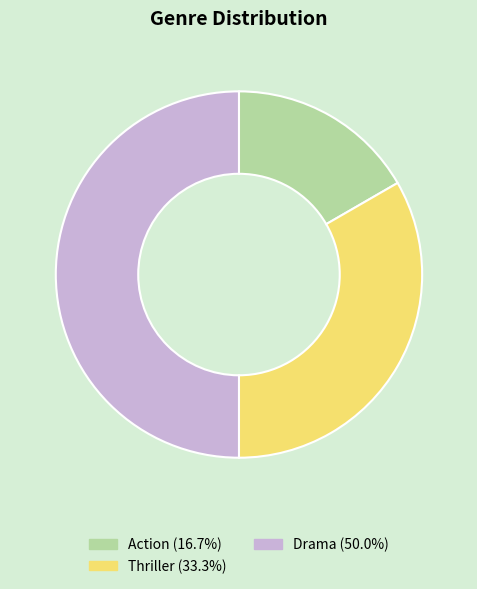

Is Action the majority of the pie?

No